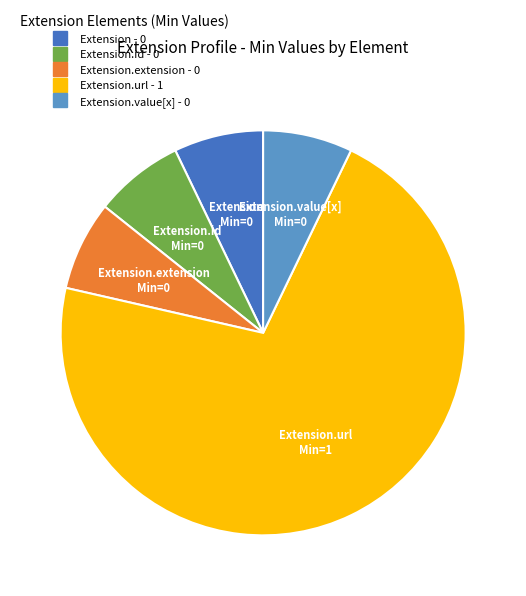

Does any single category account for the majority?

Yes